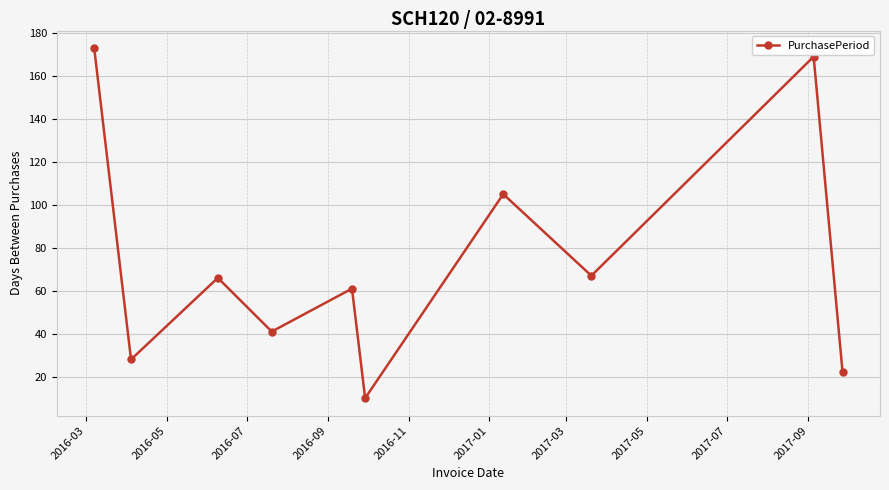

What is the difference between the second highest and second lowest values?

147